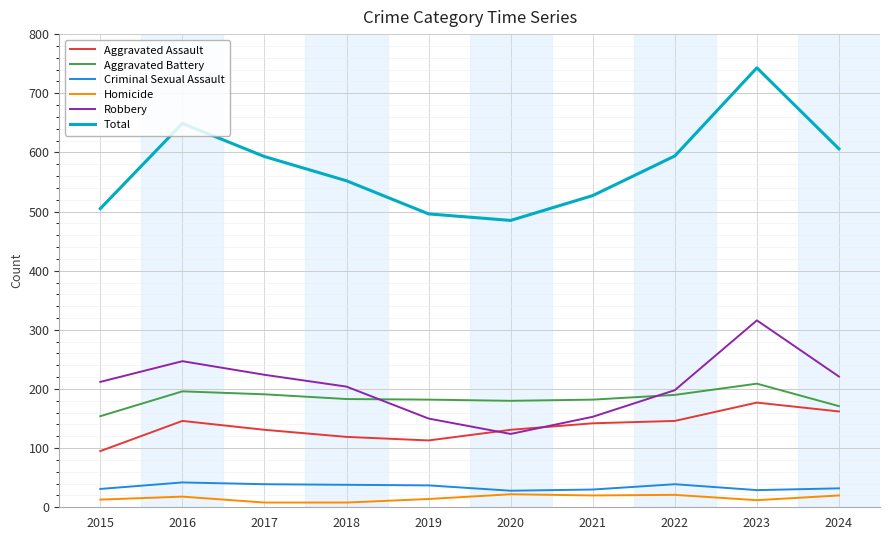

At which category is the sum across all series the highest?

2023